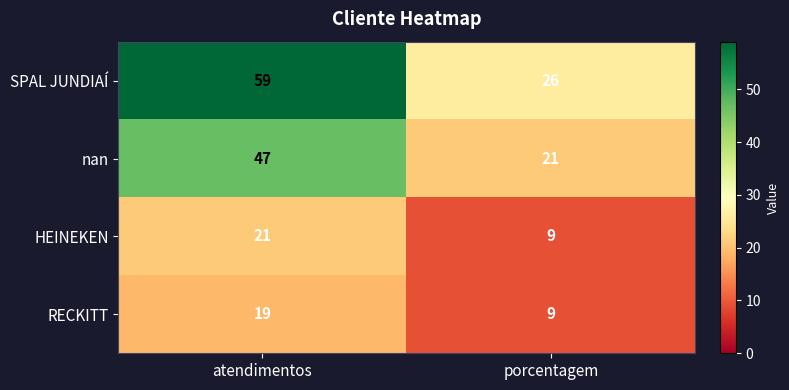

At how many categories does at least one series exceed 23?

2